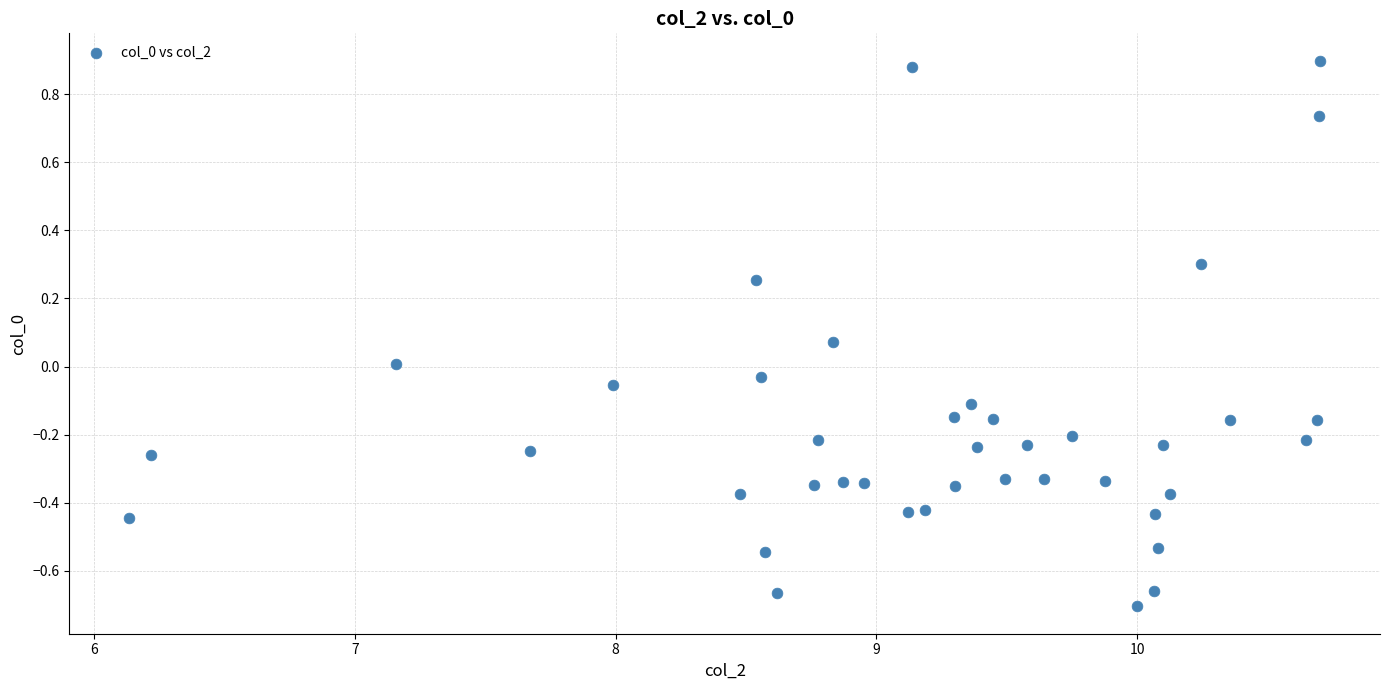

What is the range of Y values (max minus min)?

1.6